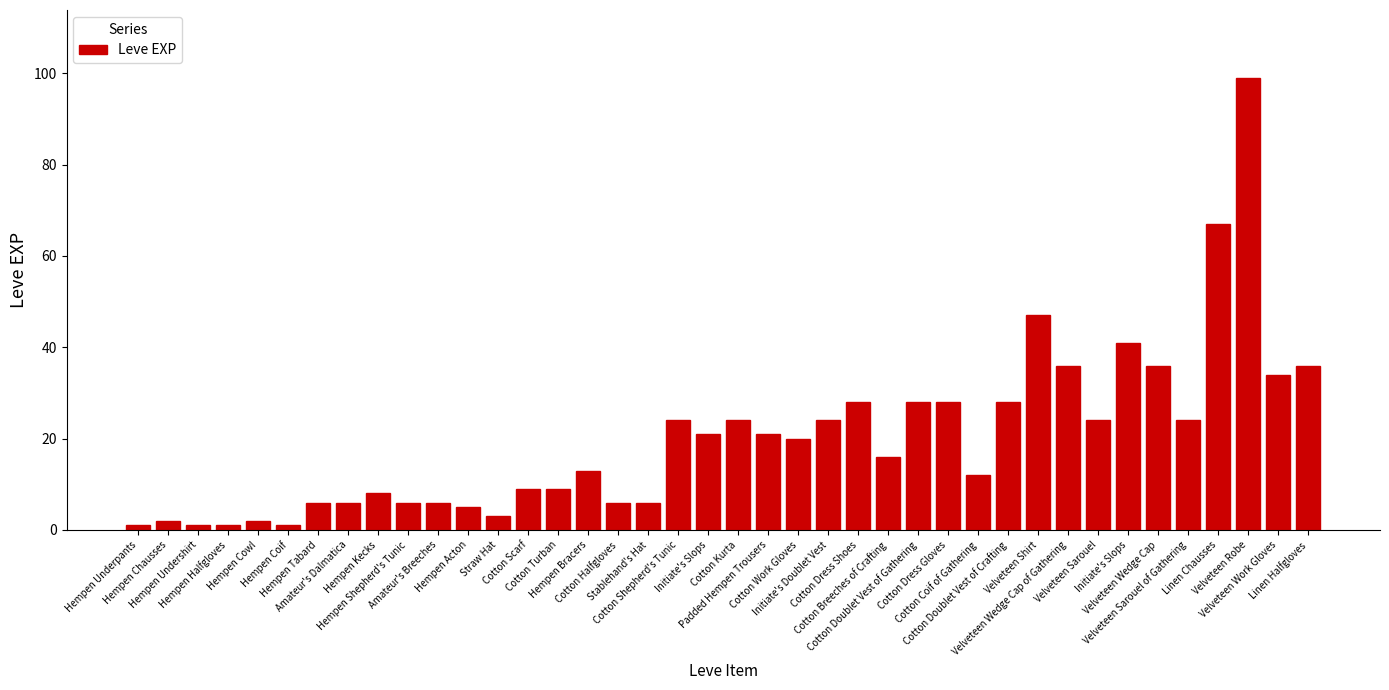

Which has a higher value, Hempen Undershirt or Amateur's Breeches?

Amateur's Breeches